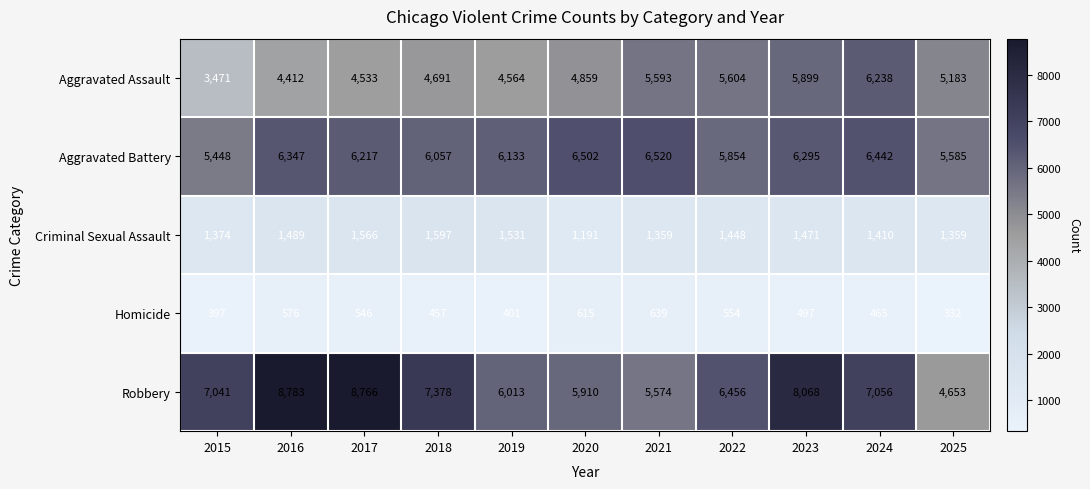

What value does the Aggravated Assault series have at 2020, to the nearest 10?

4860